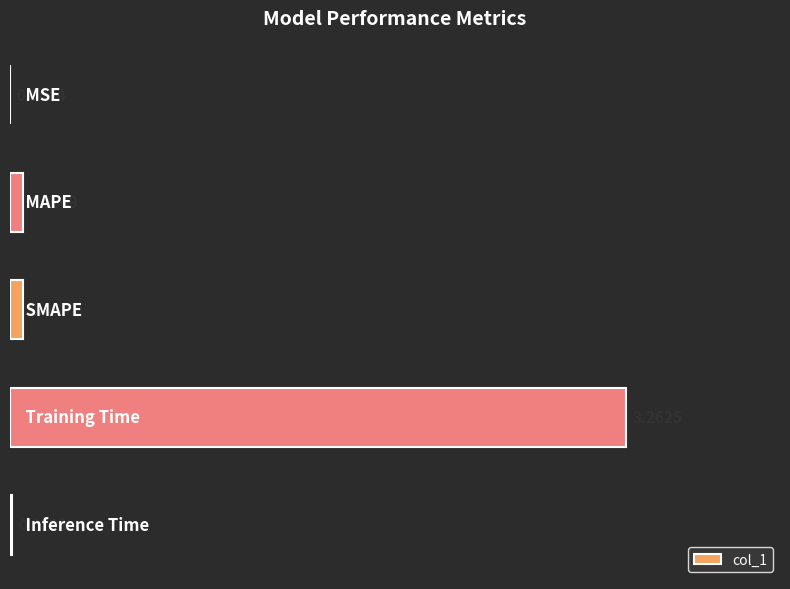

What is the sum of all values?

3.4